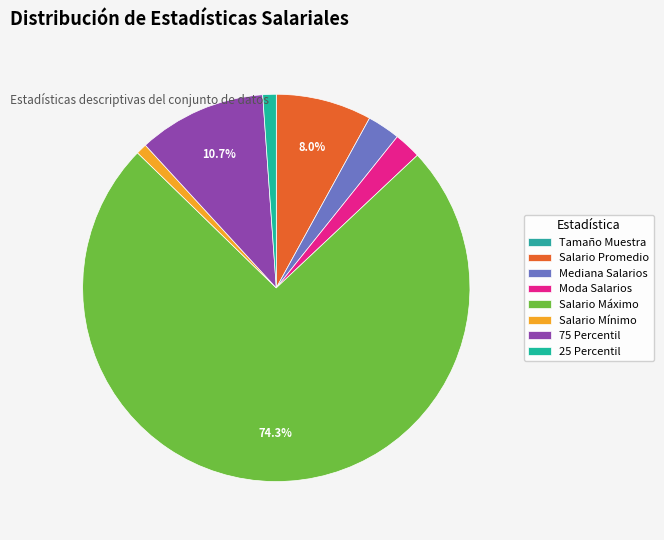

How many slices are in this pie chart?

8